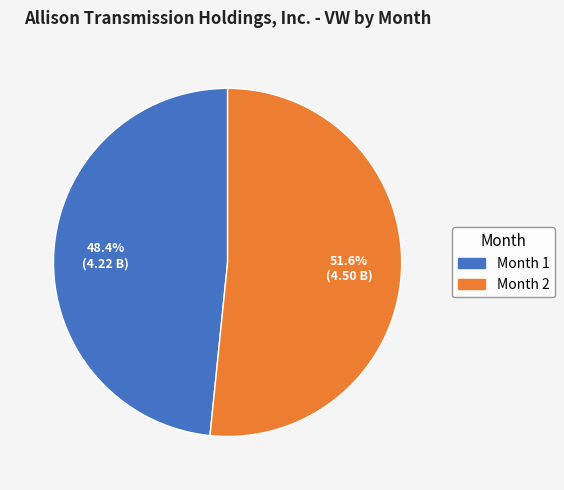

Is there any slice that represents more than half of the pie?

Yes